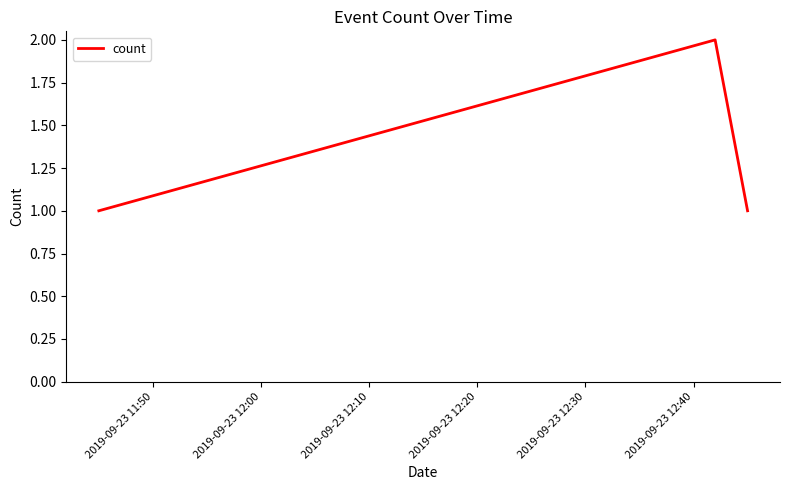

What is the sum of all values?

4